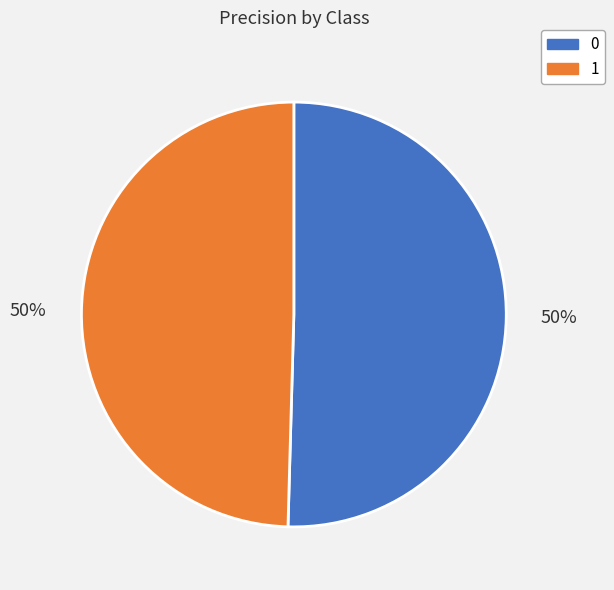

Is it true that 1 is 50% of the pie?

True